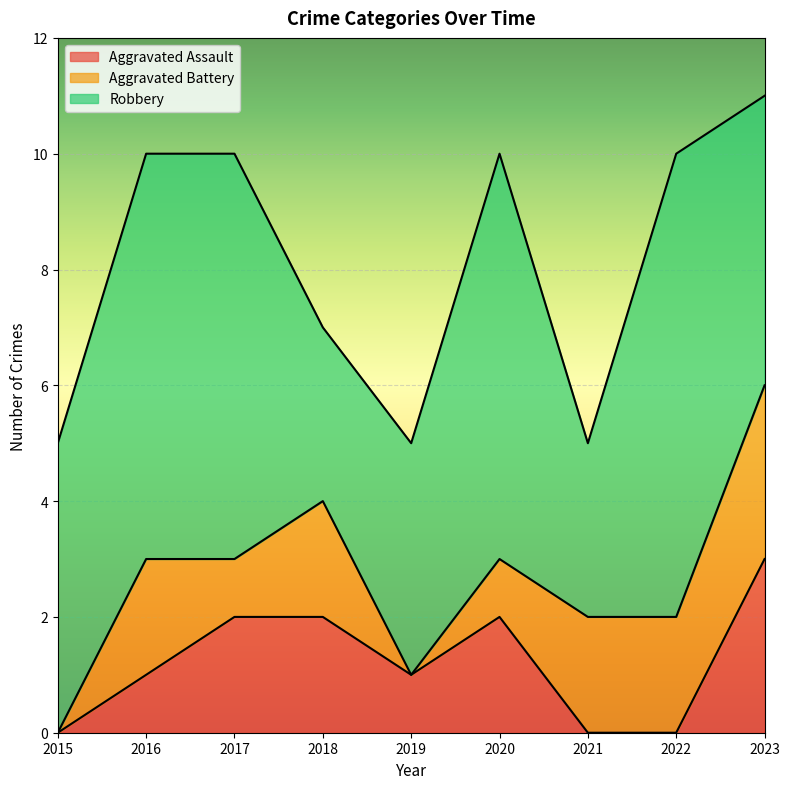

How many values in the Aggravated Assault series exceed 1?

4